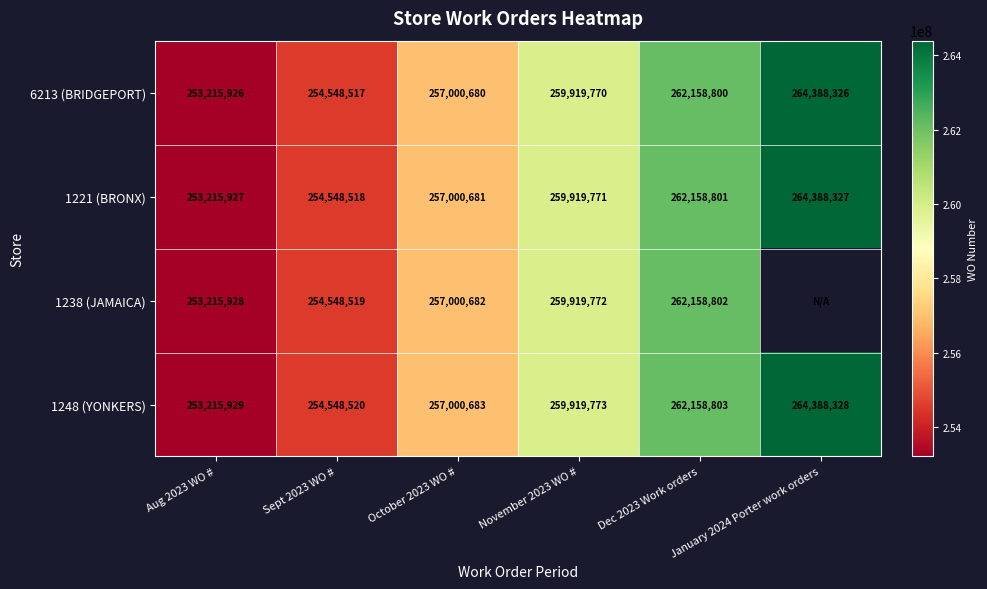

Count the number of categories in the chart.

6